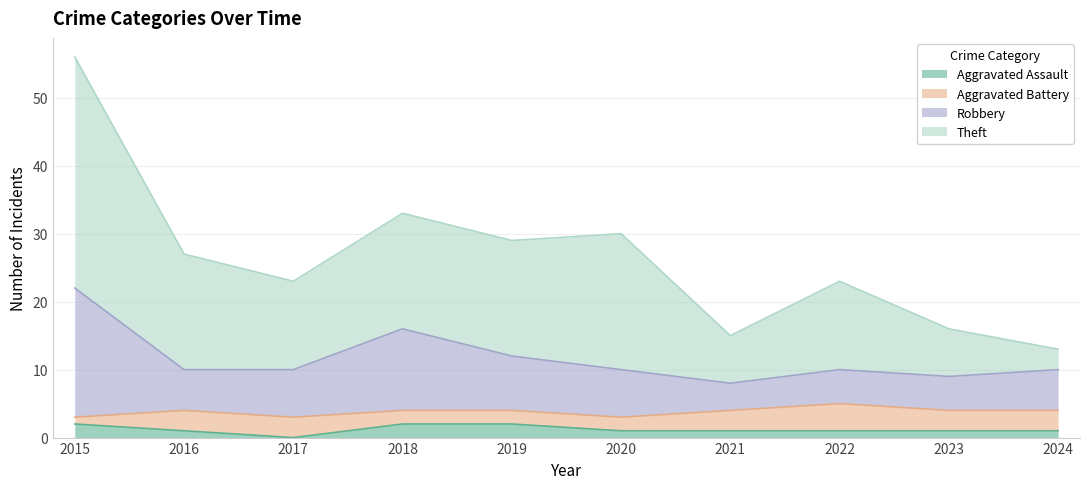

True or false: Aggravated Assault has more than 2 points higher than both neighbors.

False